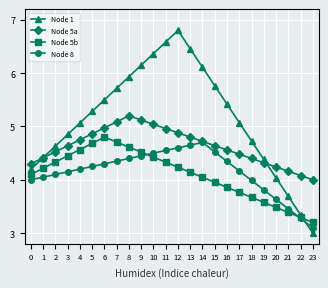

Is it true that Node 8 equals 1.1 at 7?

False